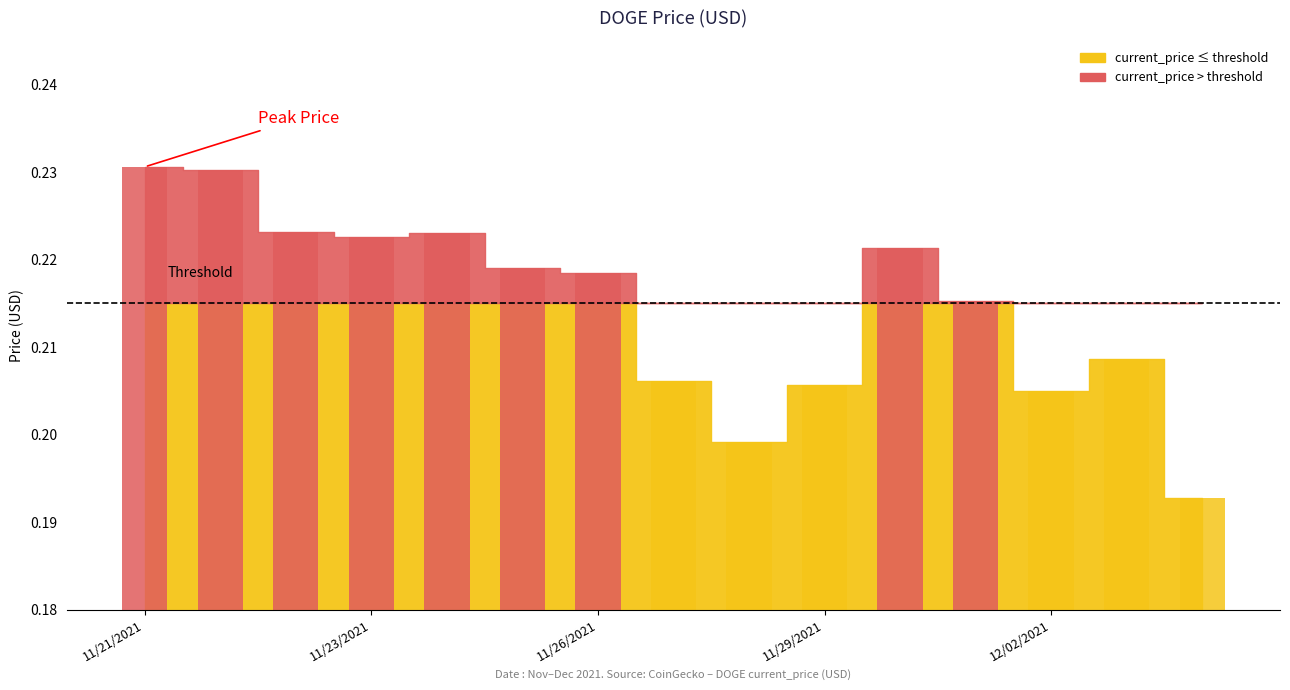

Does the chart contain stacked bars?

No